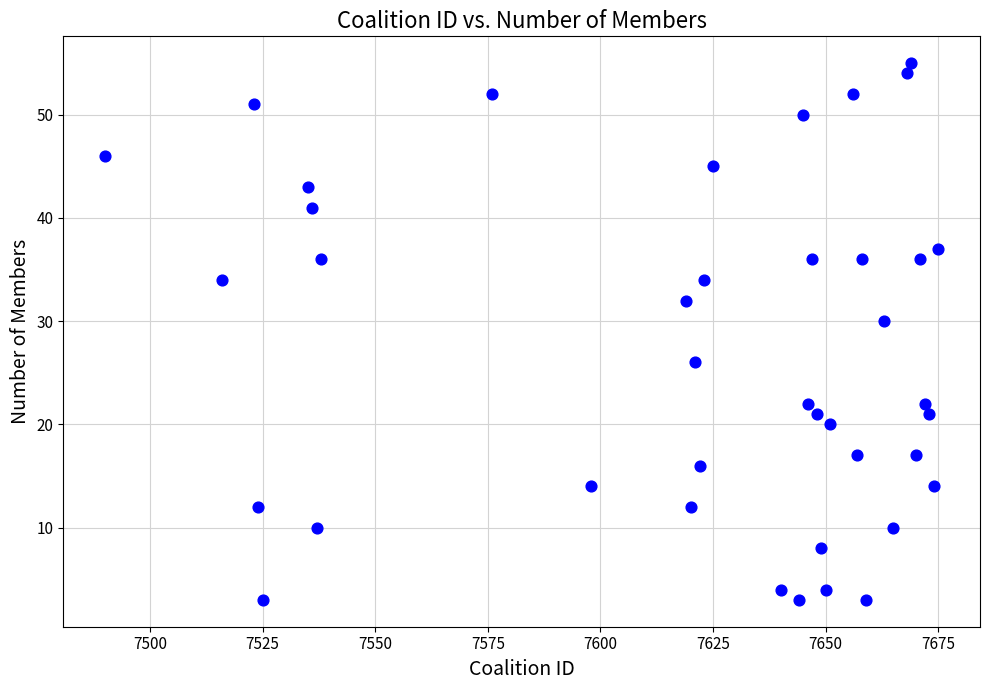

What Y value in the scatter plot is closest to 29?

30